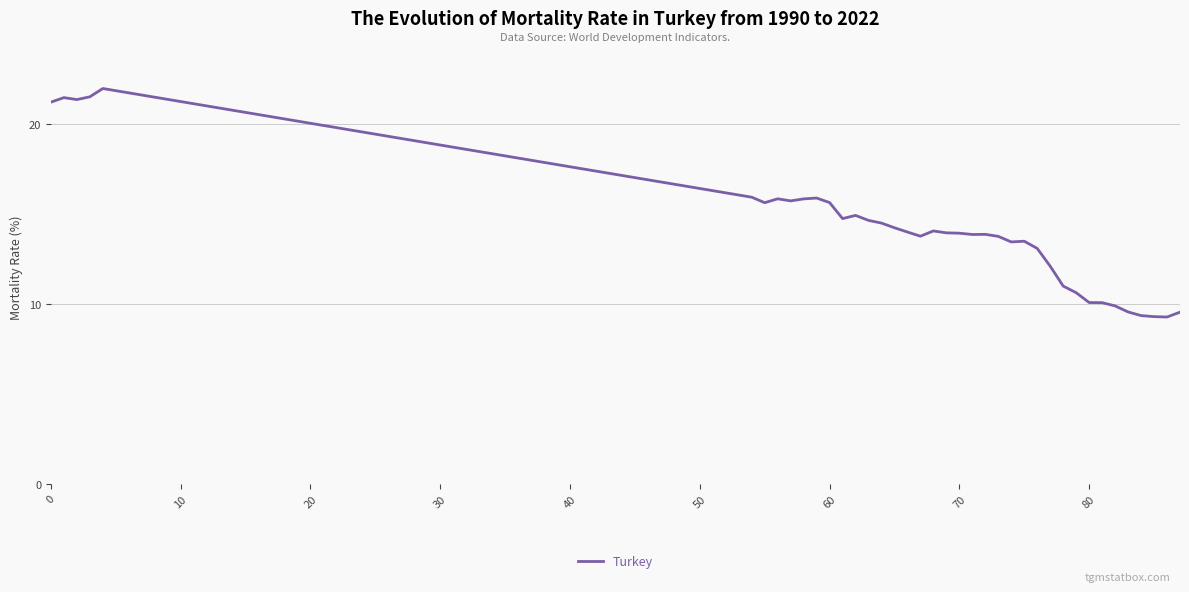

What is the sum of all values?

552.8